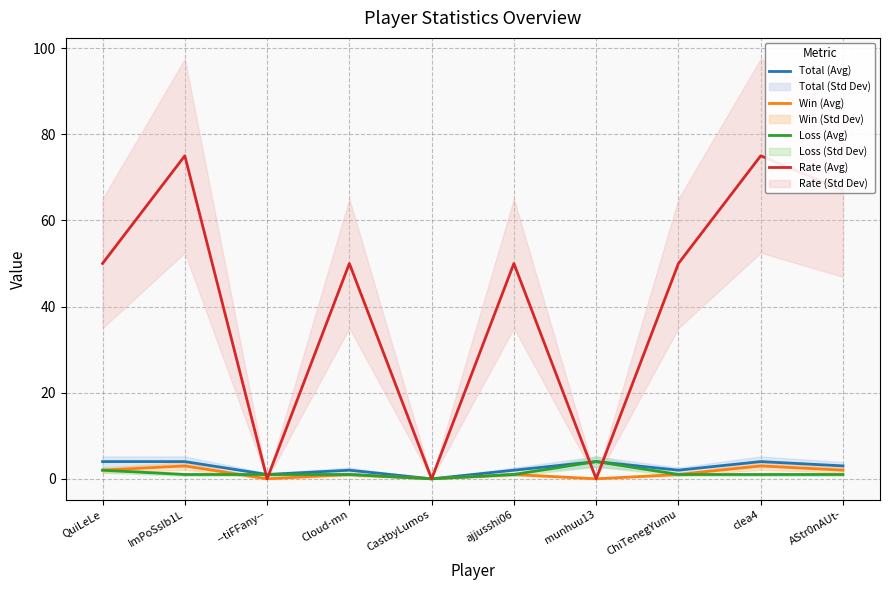

Reading right to left, transcribe all the data shown in this chart.

Total (Avg): AStr0nAUt-=3	clea4=4	ChiTenegYumu=2	munhuu13=4	ajjusshi06=2	CastbyLumos=0	Cloud-mn=2	--tiFFany--=1	ImPoSsIb1L=4	QuiLeLe=4
Win (Avg): AStr0nAUt-=2	clea4=3	ChiTenegYumu=1	munhuu13=0	ajjusshi06=1	CastbyLumos=0	Cloud-mn=1	--tiFFany--=0	ImPoSsIb1L=3	QuiLeLe=2
Loss (Avg): AStr0nAUt-=1	clea4=1	ChiTenegYumu=1	munhuu13=4	ajjusshi06=1	CastbyLumos=0	Cloud-mn=1	--tiFFany--=1	ImPoSsIb1L=1	QuiLeLe=2
Rate (Avg): AStr0nAUt-=67	clea4=75	ChiTenegYumu=50	munhuu13=0	ajjusshi06=50	CastbyLumos=0	Cloud-mn=50	--tiFFany--=0	ImPoSsIb1L=75	QuiLeLe=50